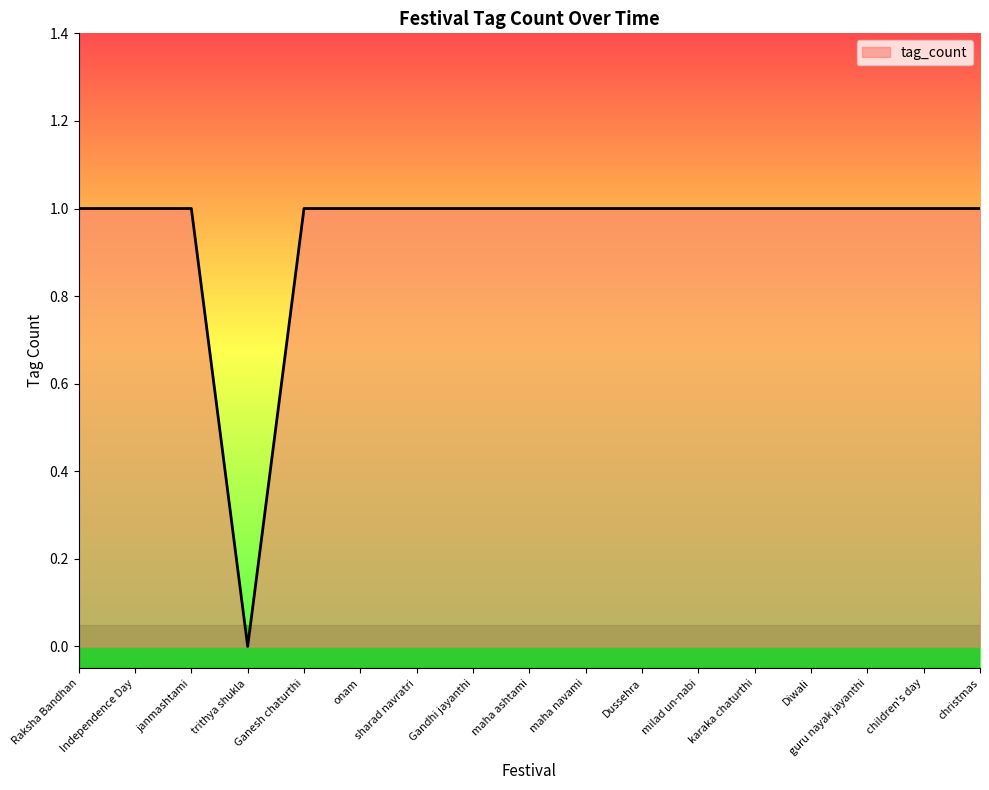

Reading left to right, list all the values displayed in this chart.

Raksha Bandhan=1	Independence Day=1	janmashtami=1	trithya shukla=0	Ganesh chaturthi=1	onam=1	sharad navratri=1	Gandhi jayanthi=1	maha ashtami=1	maha navami=1	Dussehra=1	milad un-nabi=1	karaka chaturthi=1	Diwali=1	guru nayak jayanthi=1	children's day=1	christmas=1